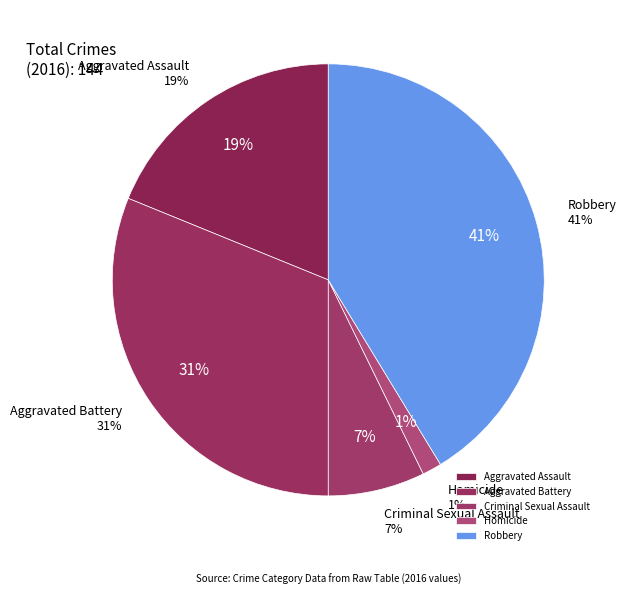

To the nearest percent, what is the average slice percentage?

20%